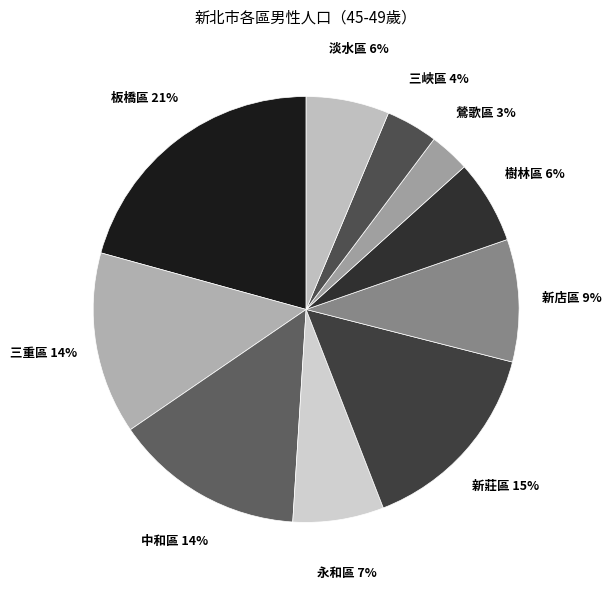

Is there any slice that represents more than half of the pie?

No